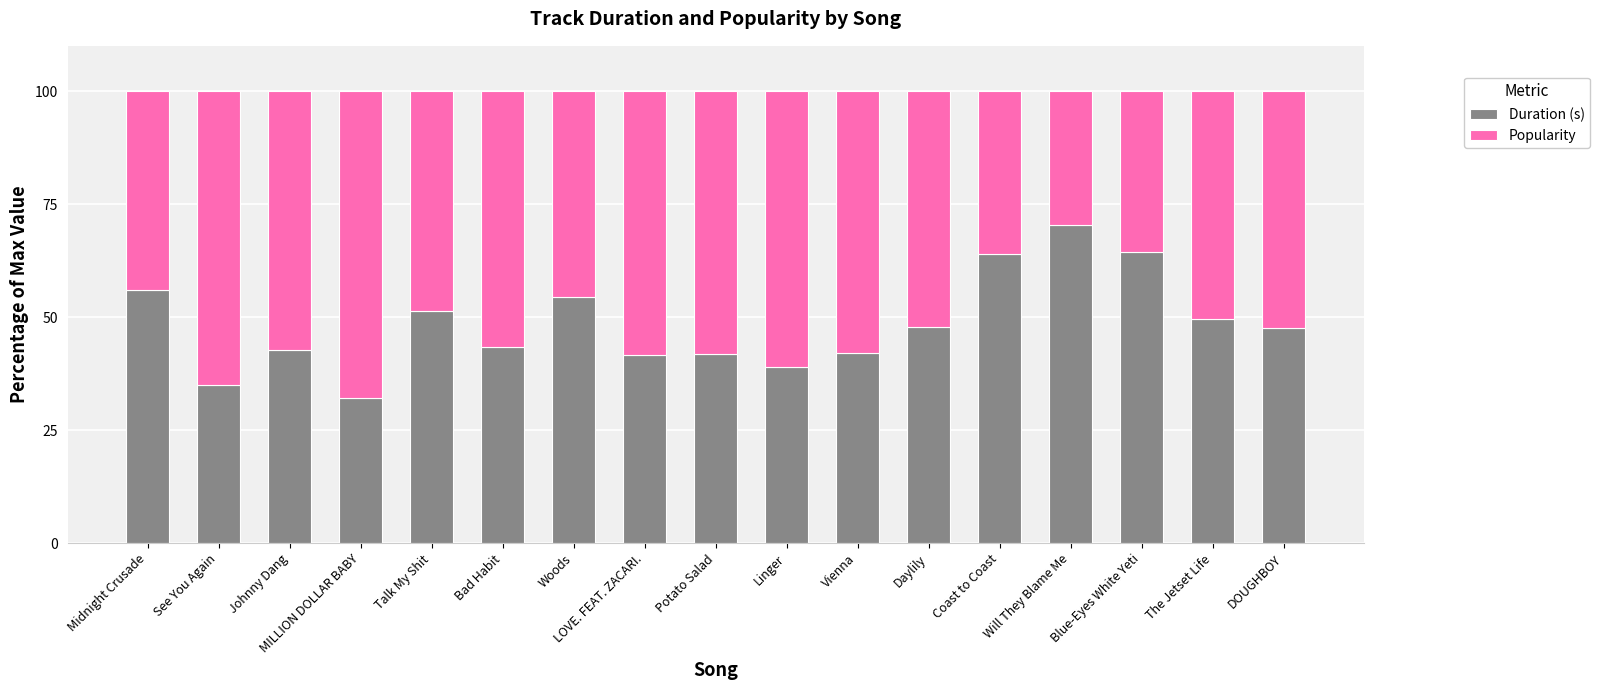

True or false: Duration (s) has a value of 24.1 at Midnight Crusade.

False